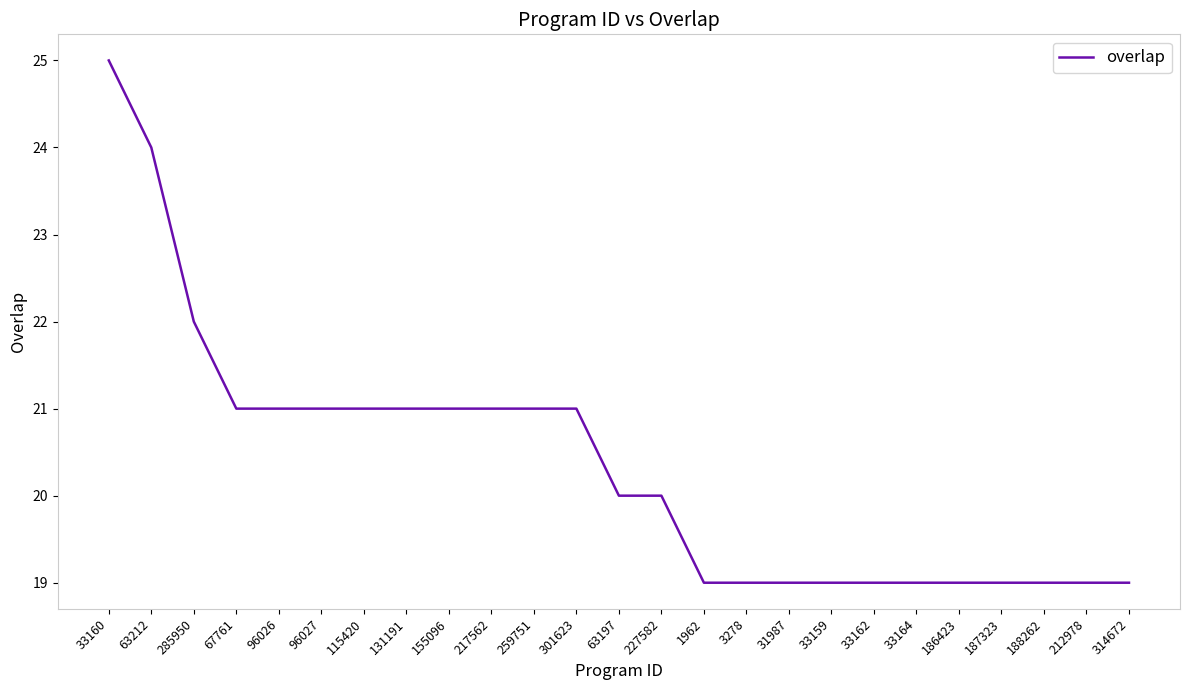

Is it true that the value at 33164 is 26?

False